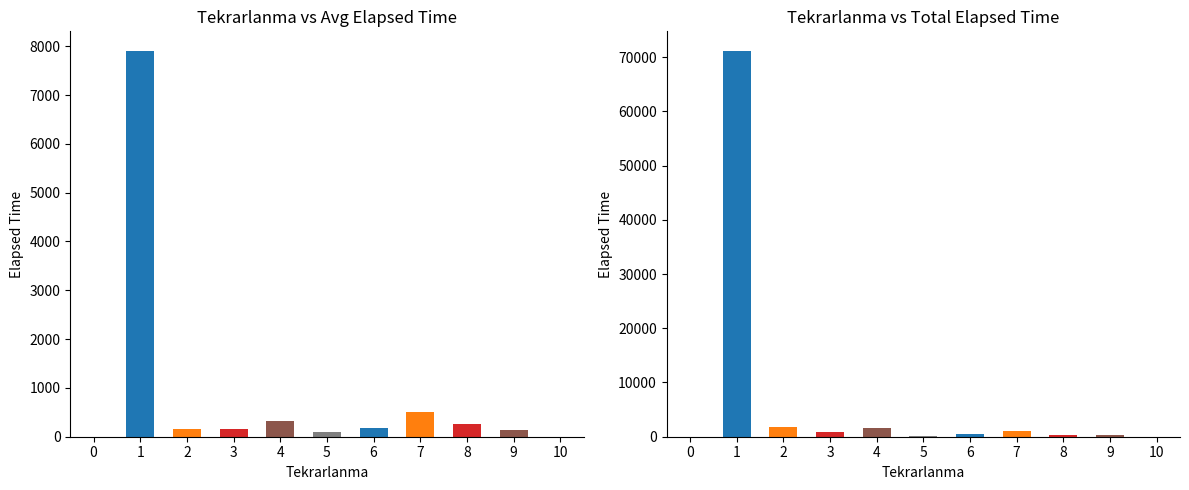

Count the number of data series in this chart.

1